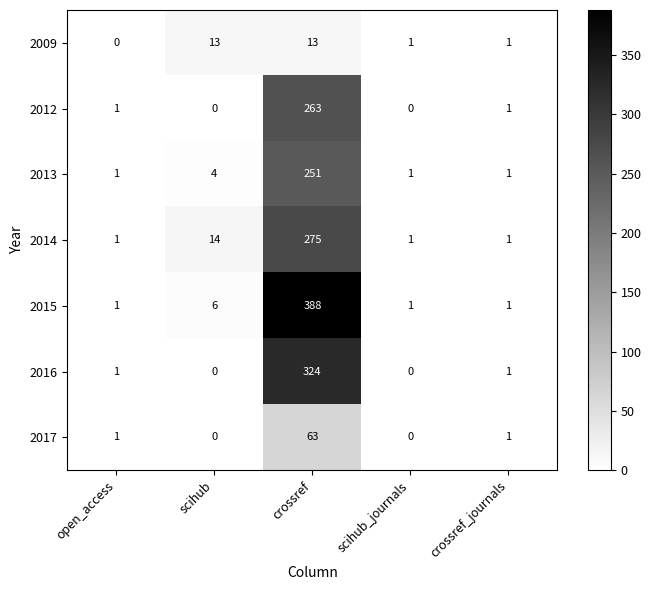

True or false: 2015 has a value of 1 at scihub_journals.

True